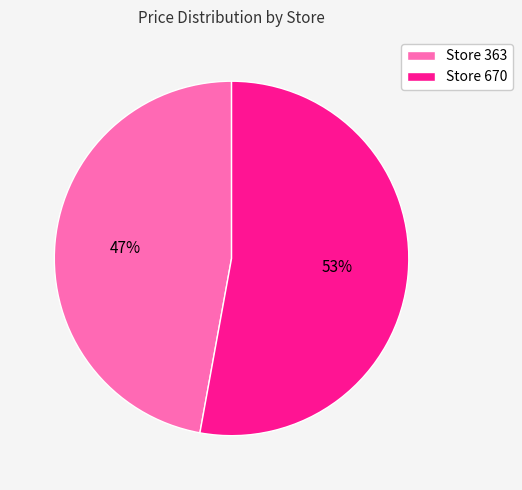

Does Store 670 represent more than half of the total?

Yes